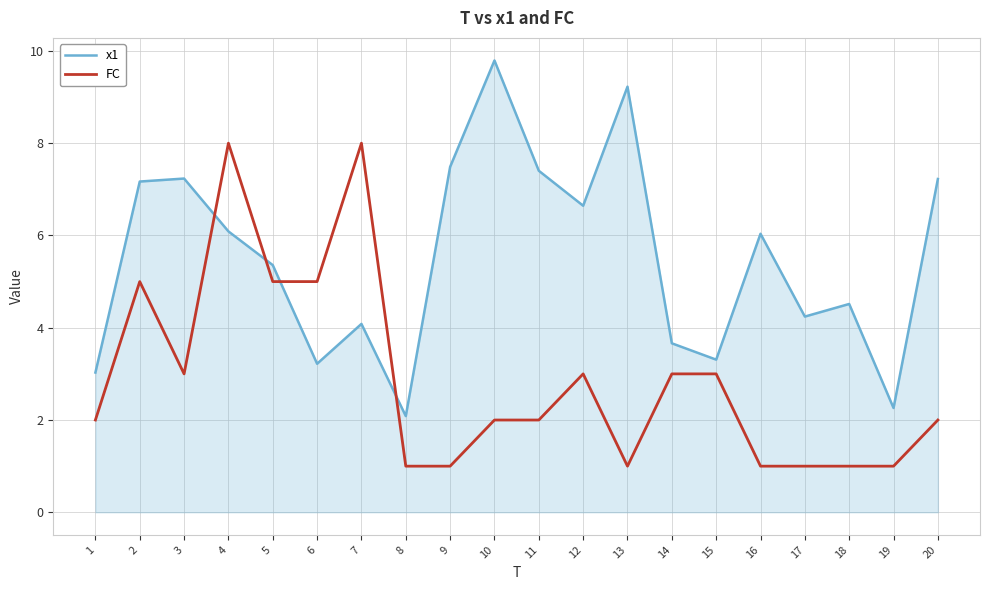

What is the difference between the highest and lowest values at 14?

0.7